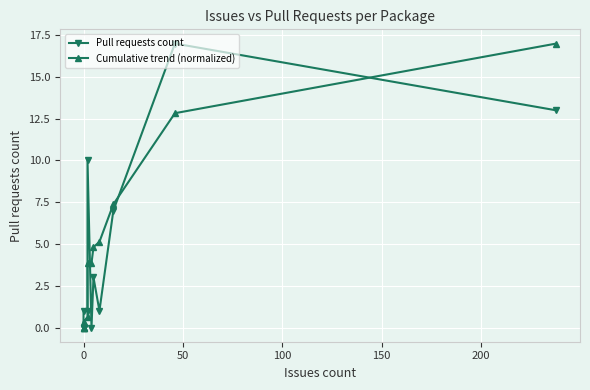

Rank the series by their average value, from highest to lowest.

Cumulative trend (normalized), Pull requests count